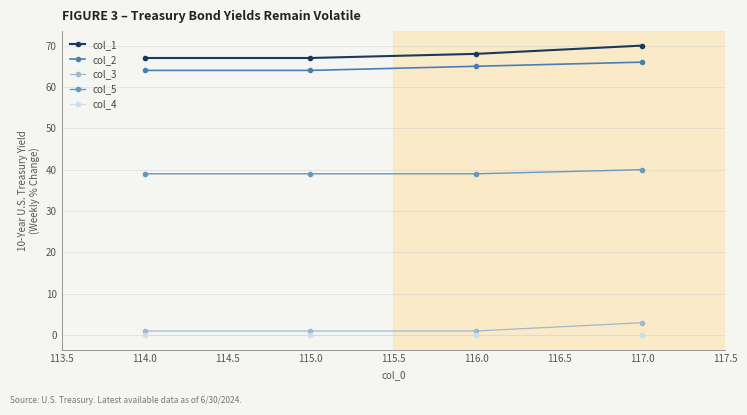

Reading left to right, list all the values displayed in this chart.

col_1: 67	67	68	70
col_2: 64	64	65	66
col_3: 1	1	1	3
col_5: 39	39	39	40
col_4: 0	0	0	0